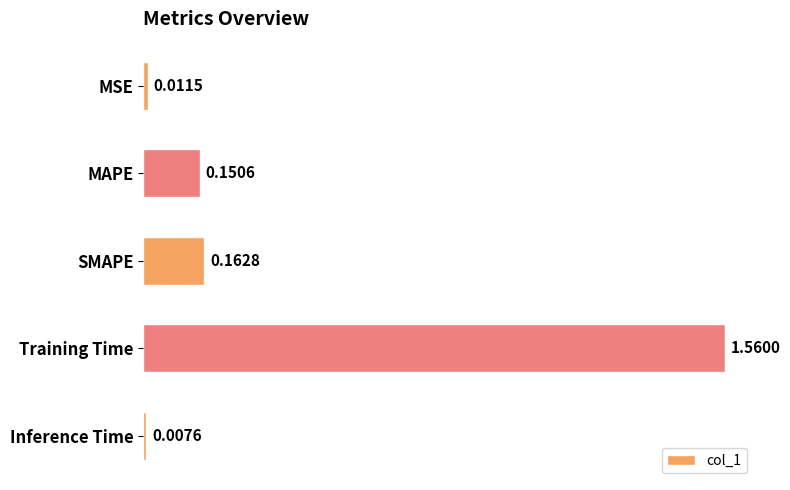

Rank the categories by value from highest to lowest.

Training Time, SMAPE, MAPE, MSE, Inference Time